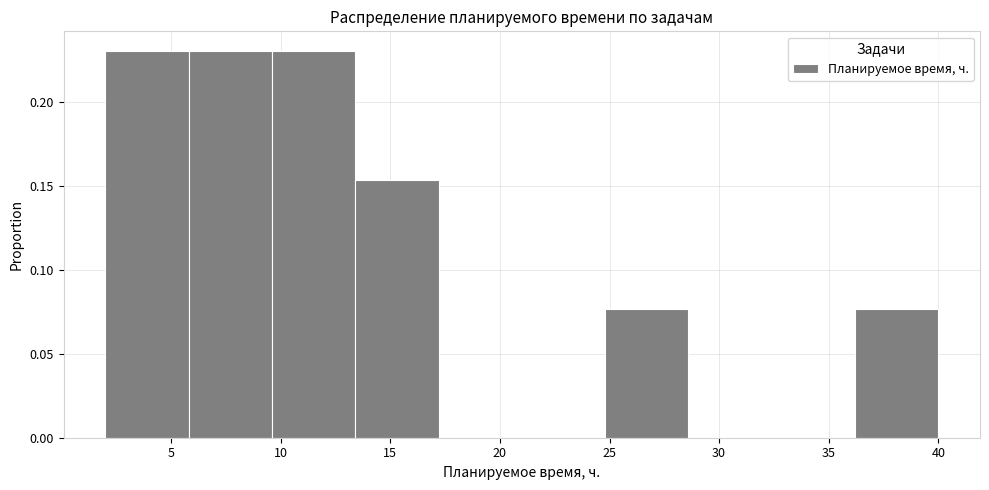

Reading left to right, transcribe this chart: for each bar, give the range it covers on the x-axis and its height. Neither the bar edges nor the heights are printed on the chart, so give them approximately, as read against the axes.

2.0 to 5.8: 0.230
5.8 to 9.6: 0.230
9.6 to 13.4: 0.230
13.4 to 17.2: 0.155
17.2 to 21.0: 0
21.0 to 24.8: 0
24.8 to 28.6: 0.075
28.6 to 32.4: 0
32.4 to 36.2: 0
36.2 to 40.0: 0.075